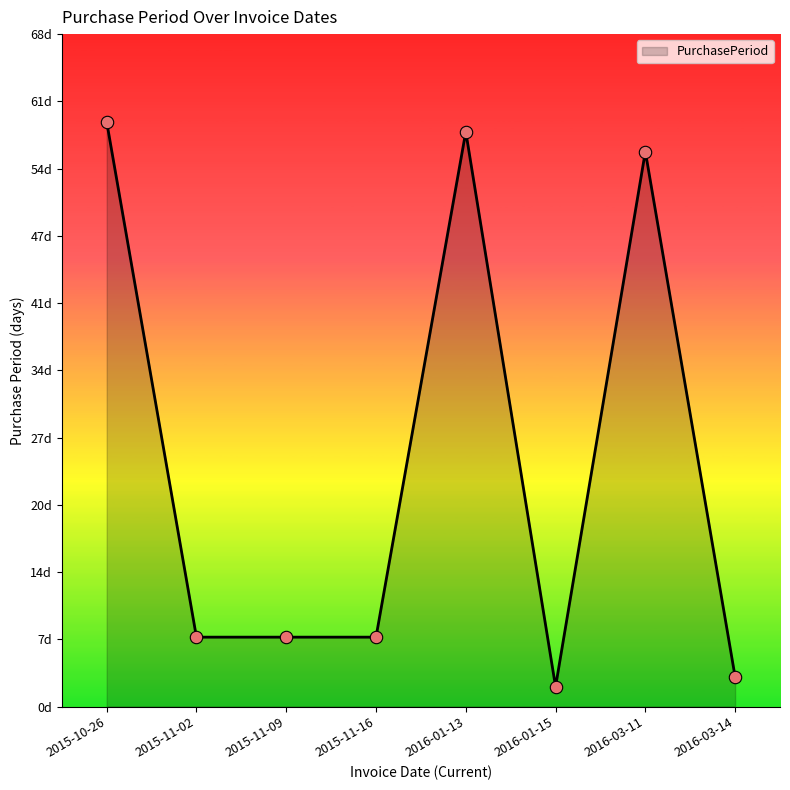

What is the change in value from 2015-10-26 to 2016-01-15?

-57